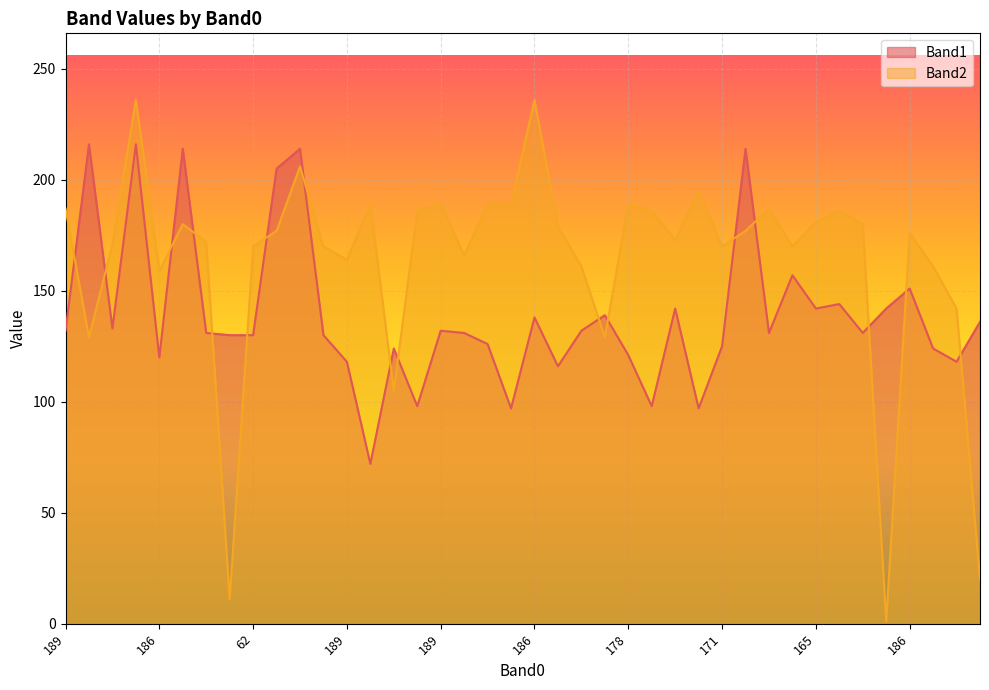

How many data points in Band1 are less than 131?

17